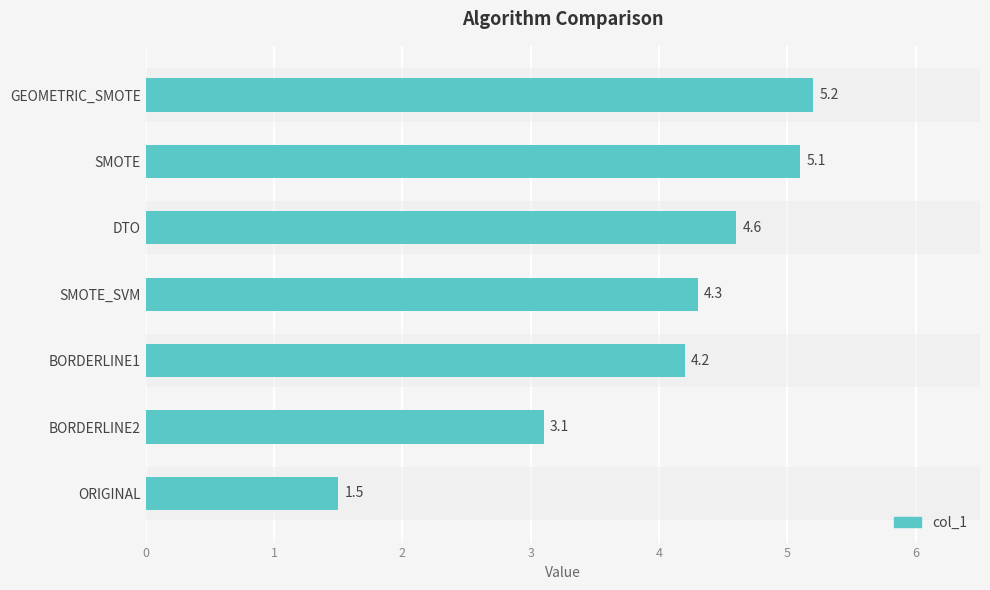

Between DTO and BORDERLINE2, which is larger?

DTO